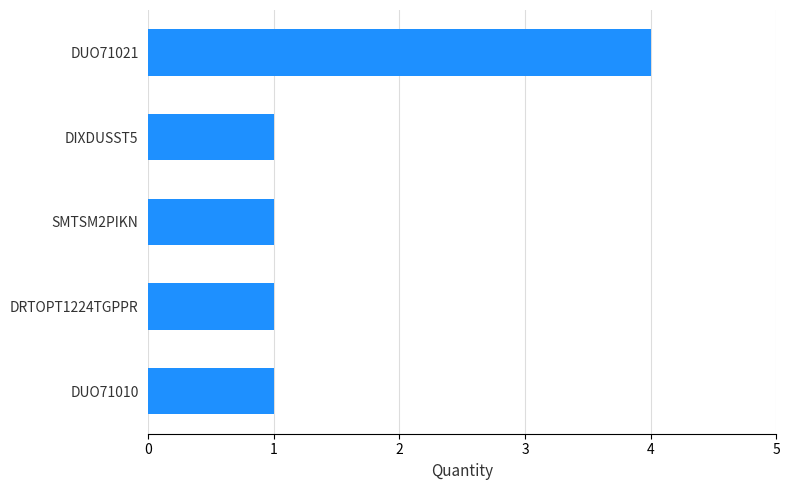

How many distinct data groups are displayed?

1